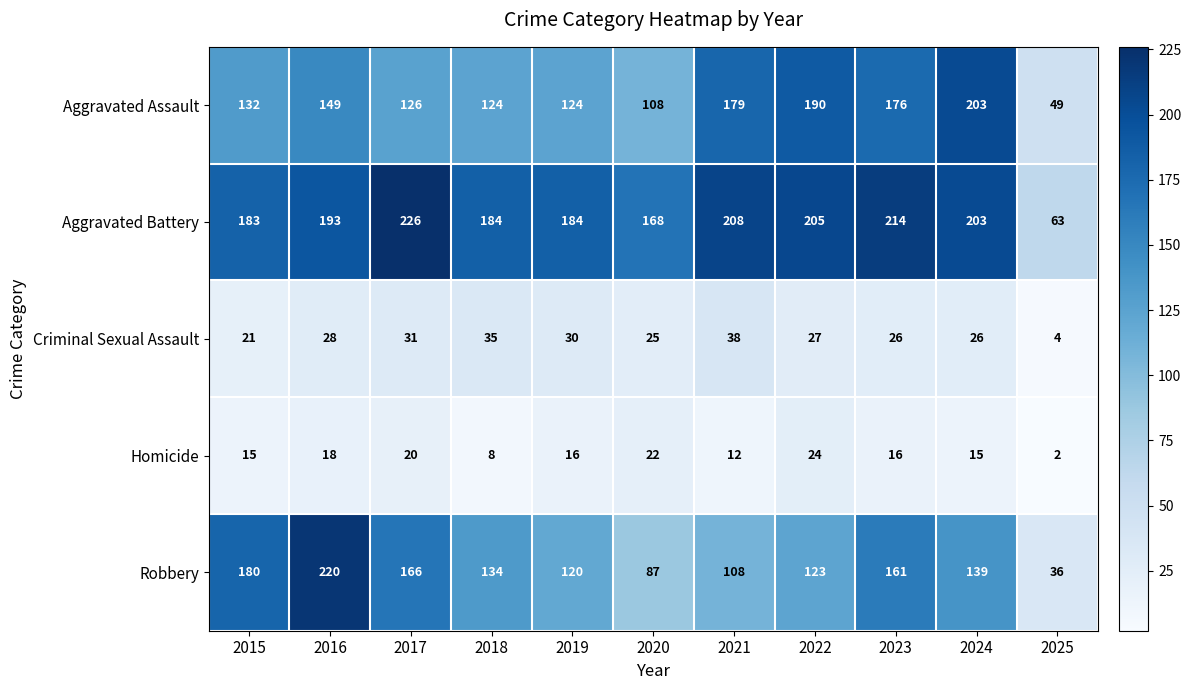

Read the Aggravated Battery value at 2017.

226